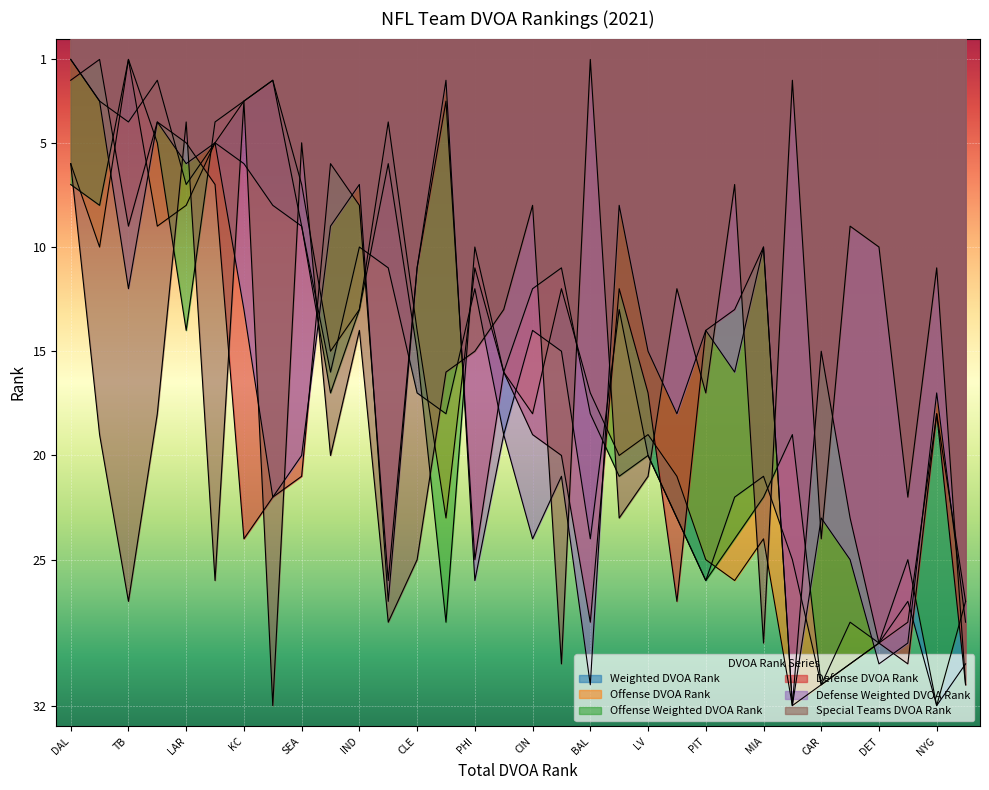

At how many categories does at least one series exceed 18?

28